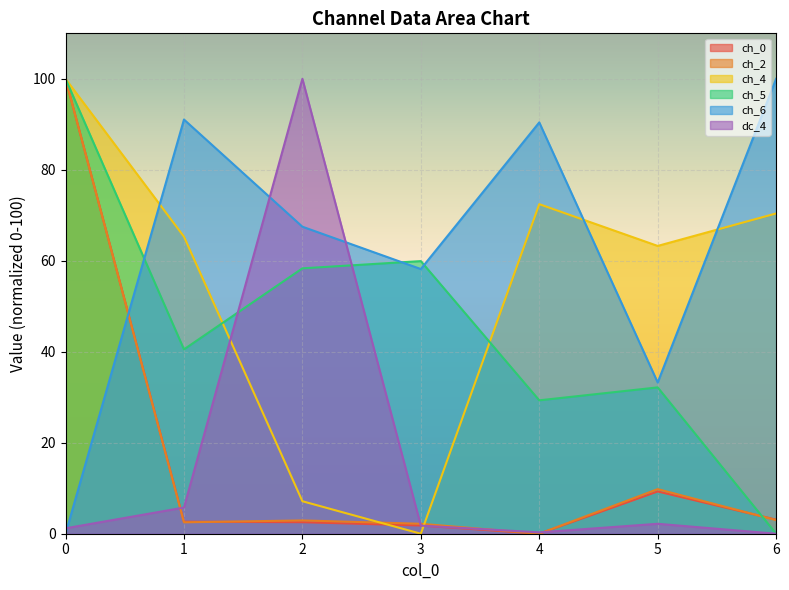

What is the difference between the maximum and minimum values in the dc_4 series?

100.0